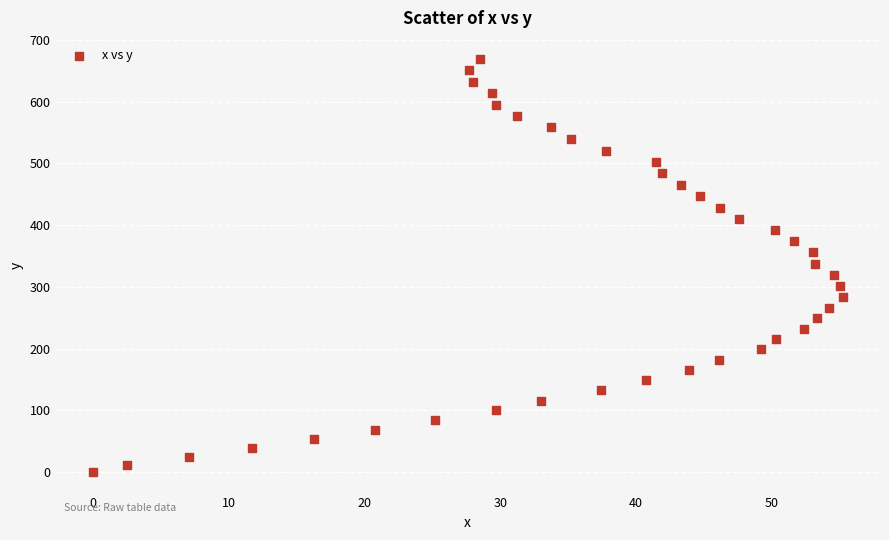

What is the range of X values (max minus min)?

55.2